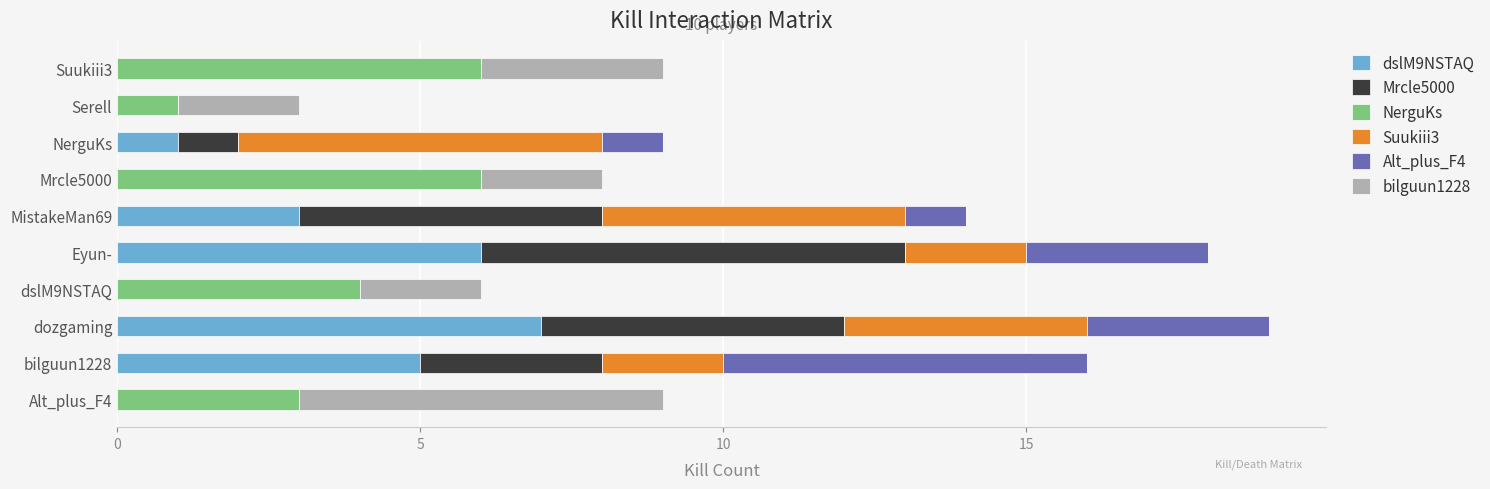

What are all the series names shown in the legend?

dslM9NSTAQ, Mrcle5000, NerguKs, Suukiii3, Alt_plus_F4, bilguun1228